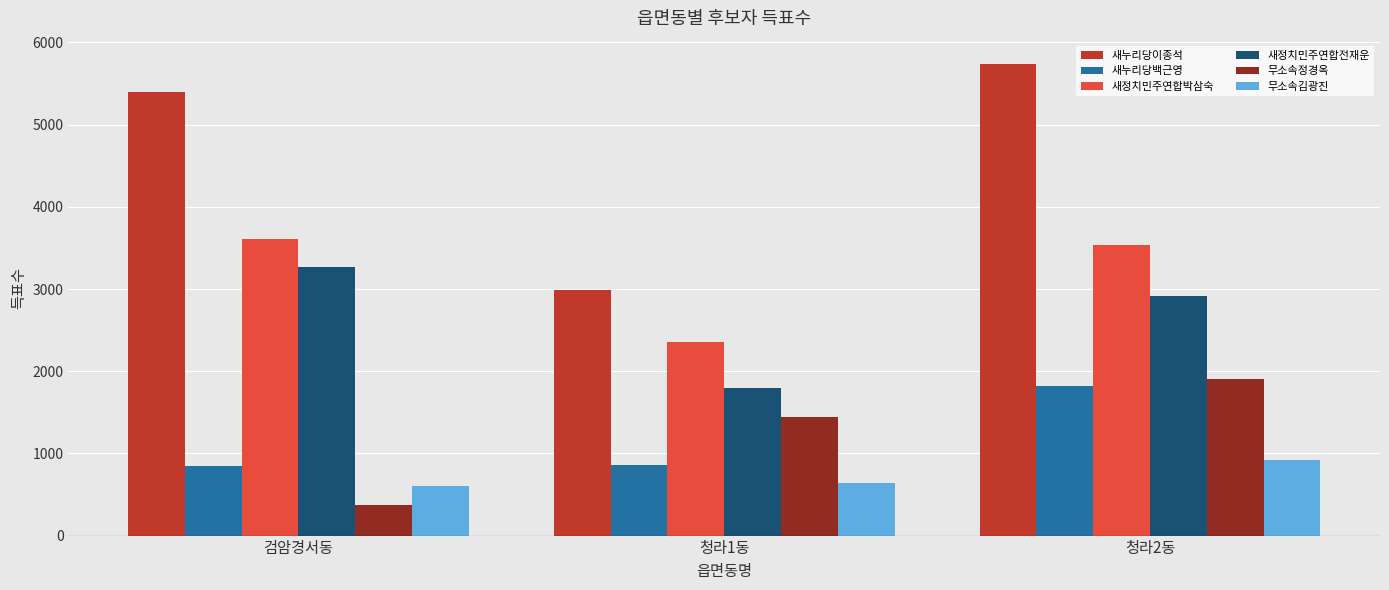

Is it true that 새정치민주연합전재운 equals 4764 at 검암경서동?

False